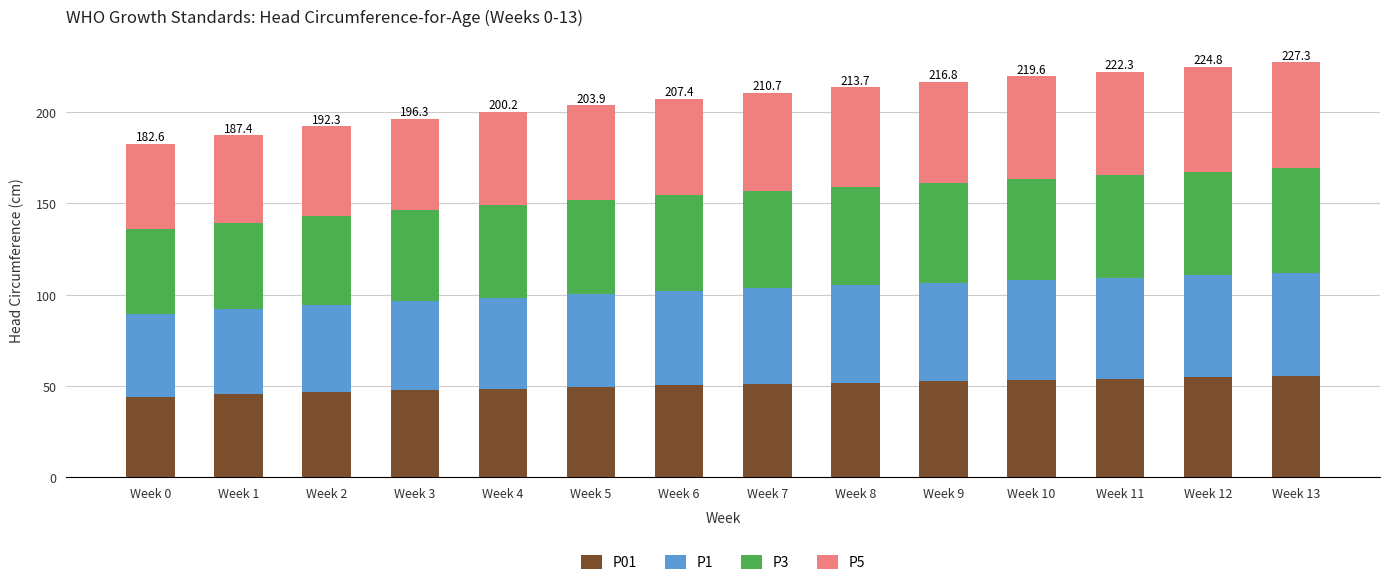

What is the highest value of the P01 series?

55.1